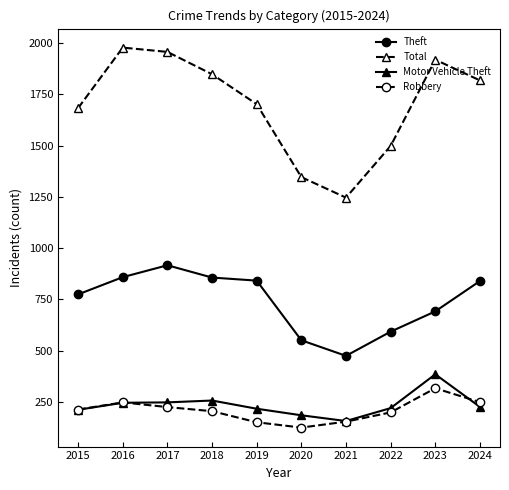

The value of Motor Vehicle Theft at 2018 is 256. True or false?

True